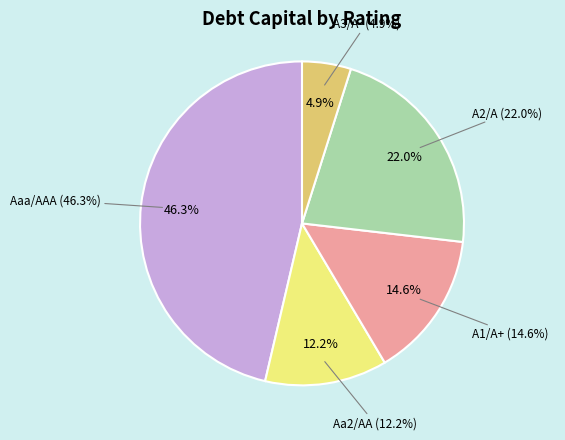

Is there any slice that represents more than half of the pie?

No